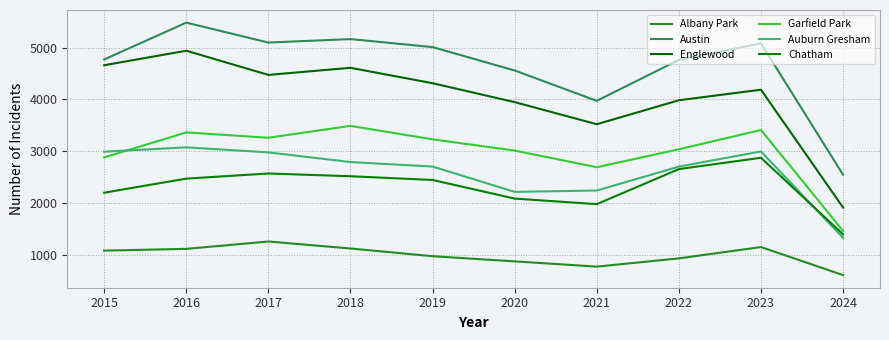

What is the average value of the Englewood series?

4052